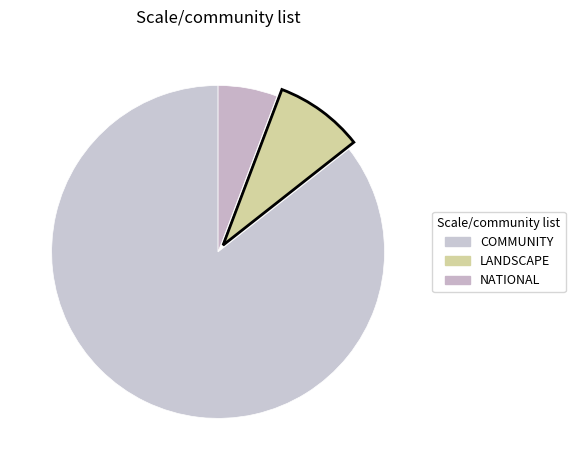

To the nearest percent, what is the difference between the LANDSCAPE and NATIONAL slice percentages?

3%